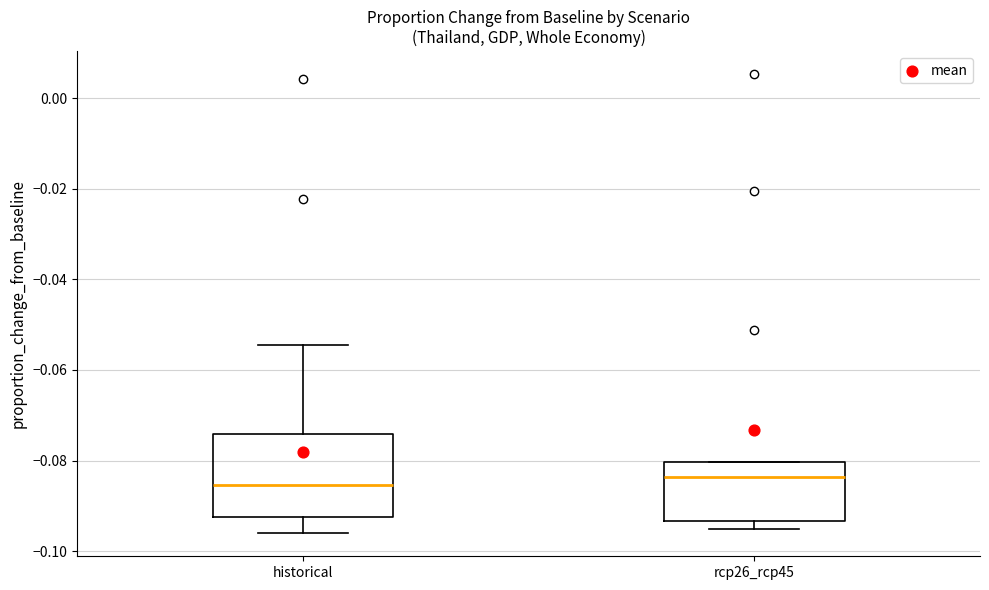

Where is the upper edge of the box for rcp26_rcp45 on the y-axis? The values are not printed on the chart, so give them approximately, as read against the axis.

-0.080